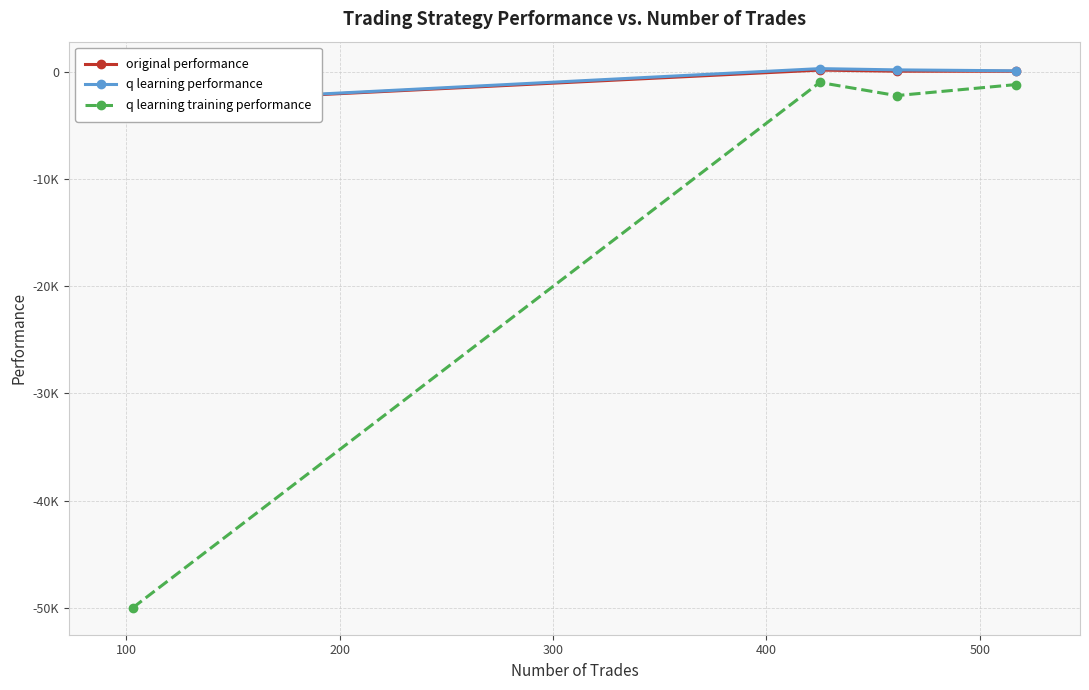

Does the chart display data point markers on the line(s)?

Yes